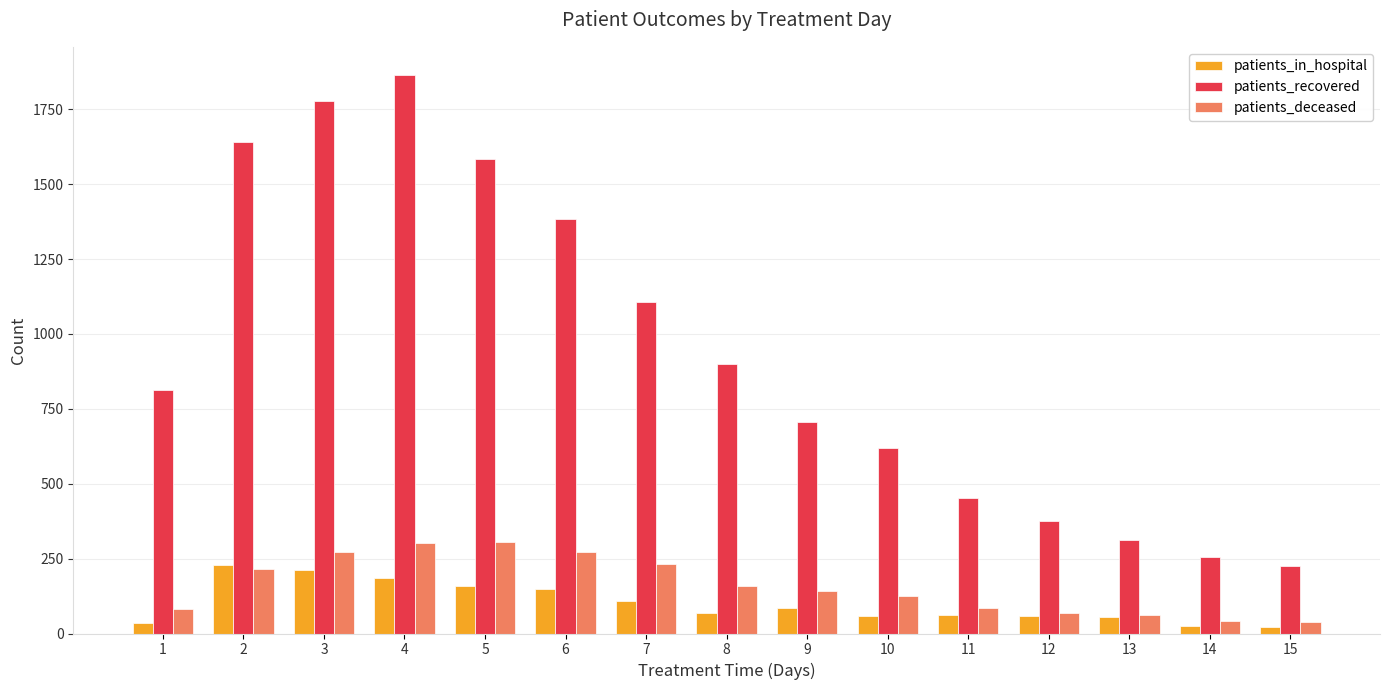

Which series has the widest spread of values?

patients_recovered